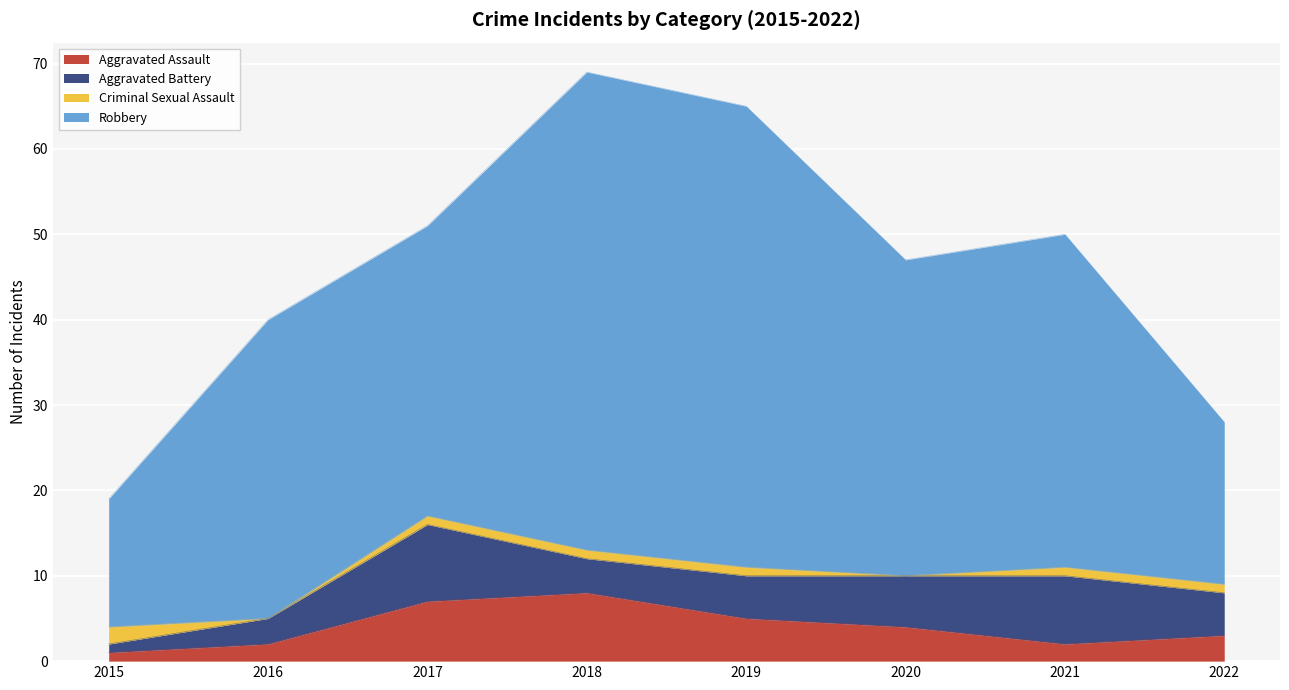

How many intersections are there between Criminal Sexual Assault and Aggravated Battery?

1